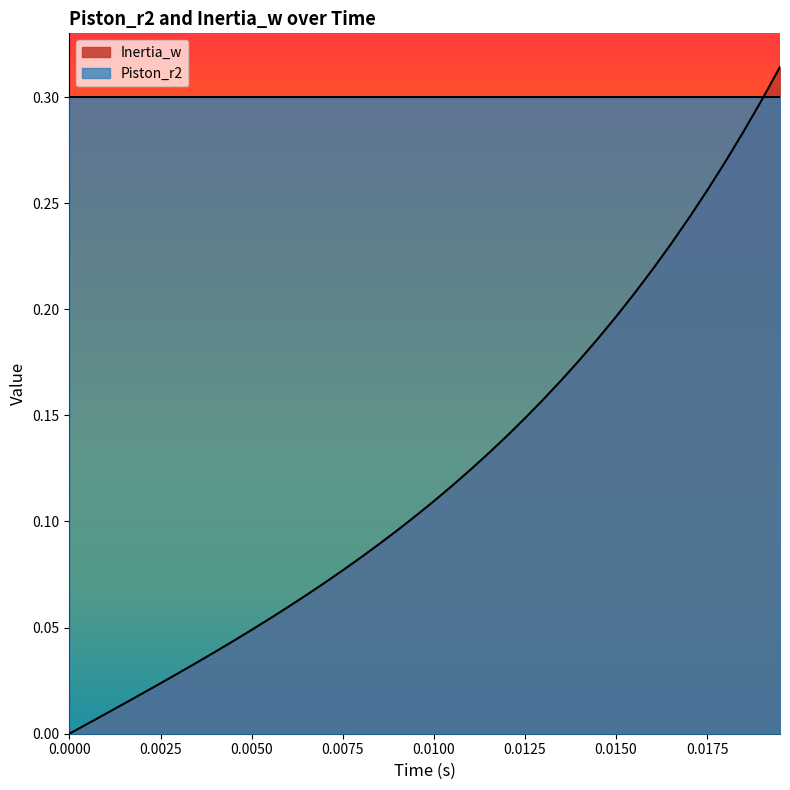

List the series in order of their overall mean, lowest first.

Inertia_w, Piston_r2